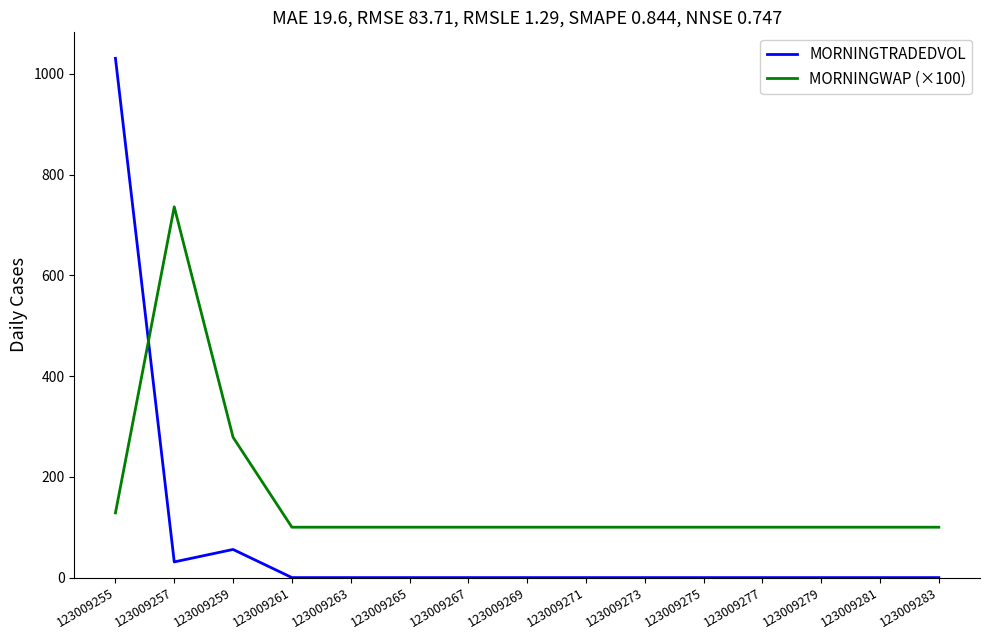

At how many categories does at least one series exceed 1012?

1